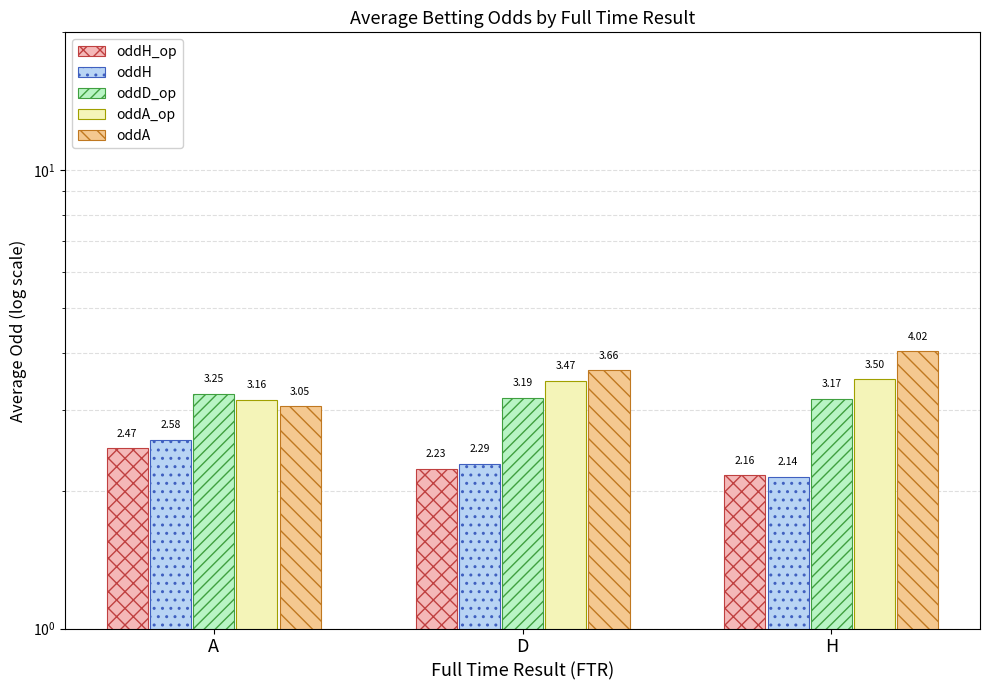

What is the difference between the highest and lowest values at D?

1.4